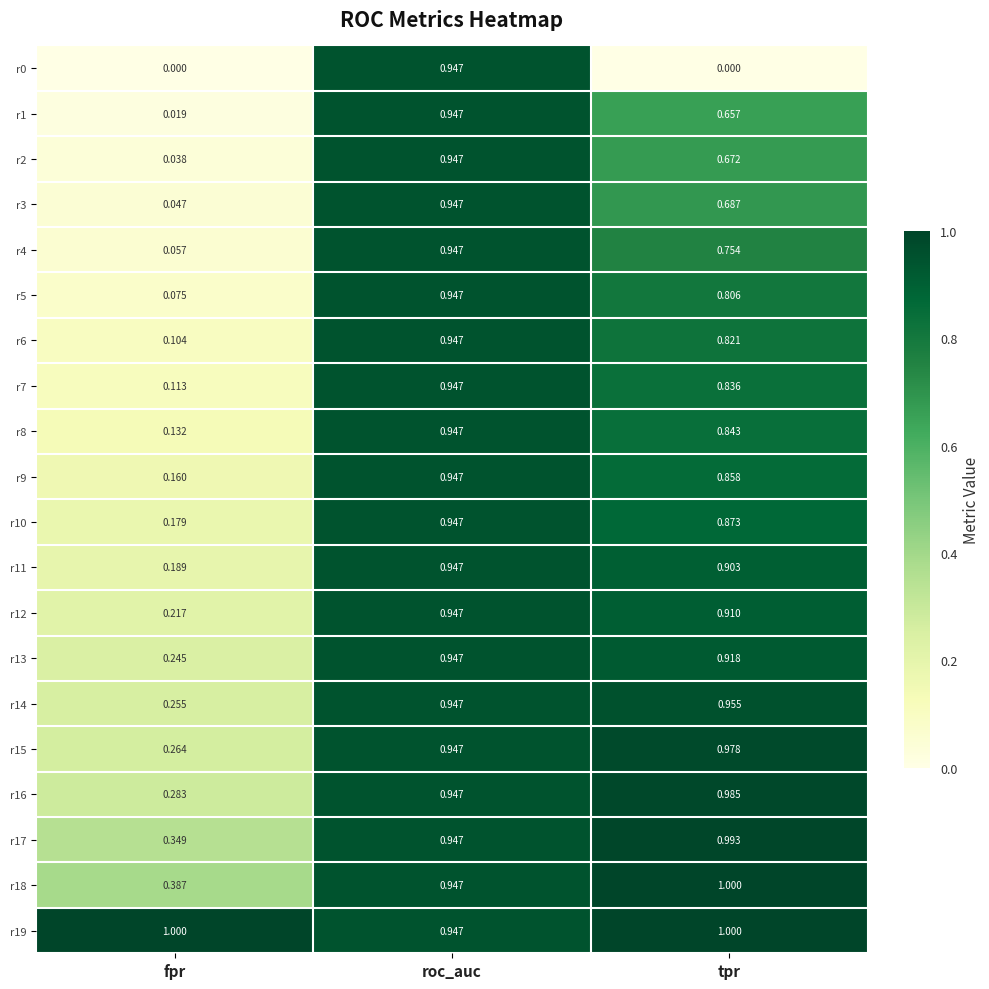

Rank the categories by r16 value from lowest to highest.

fpr, roc_auc, tpr